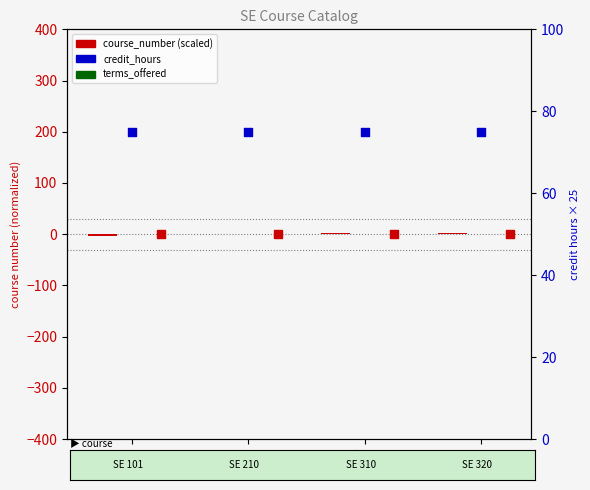

Which series has the largest total across all categories?

credit_hours